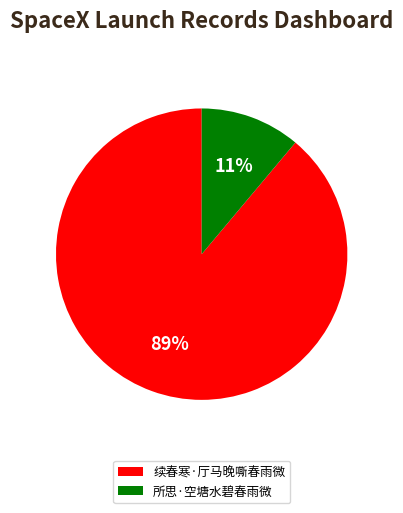

The 续春寒·厅马晚嘶春雨微 slice represents 83% of the pie. True or false?

False